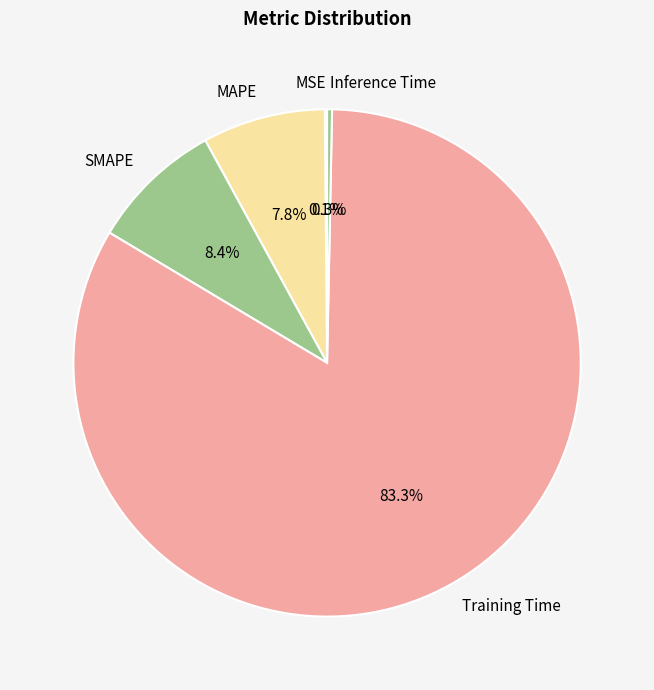

Does any single category account for the majority?

Yes